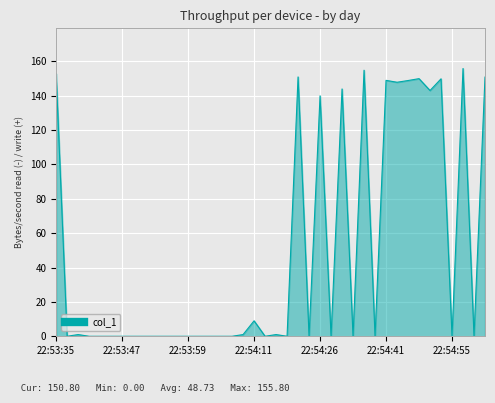

Does the chart display data point markers on the line(s)?

No